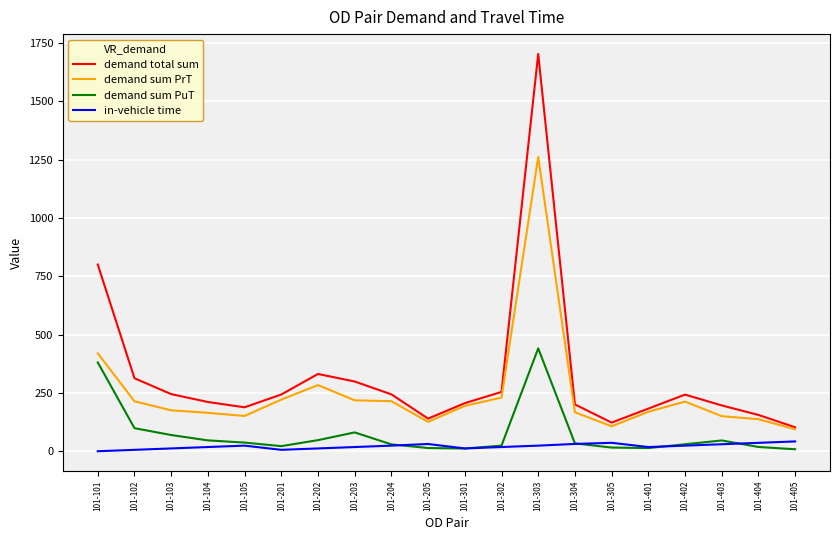

At which label is demand sum PrT closest to 677?

101-101